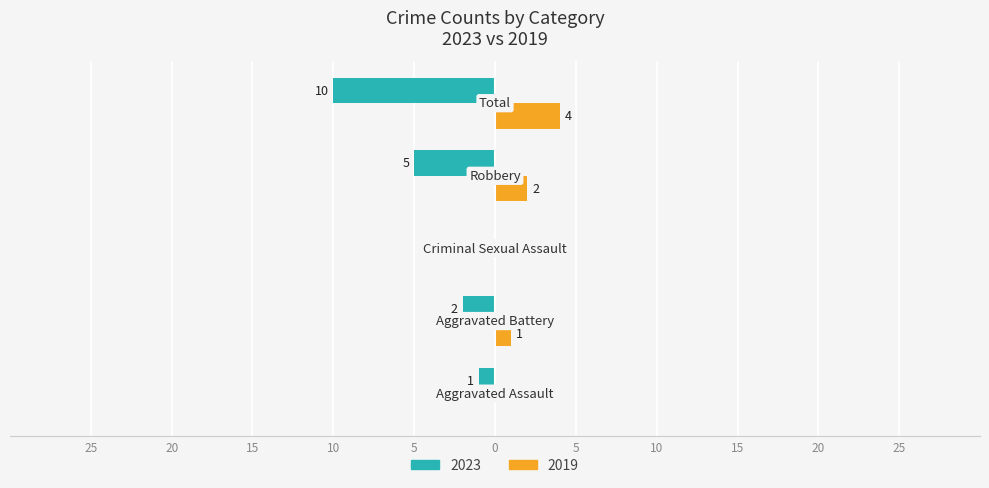

What are all the series names shown in the legend?

2023, 2019